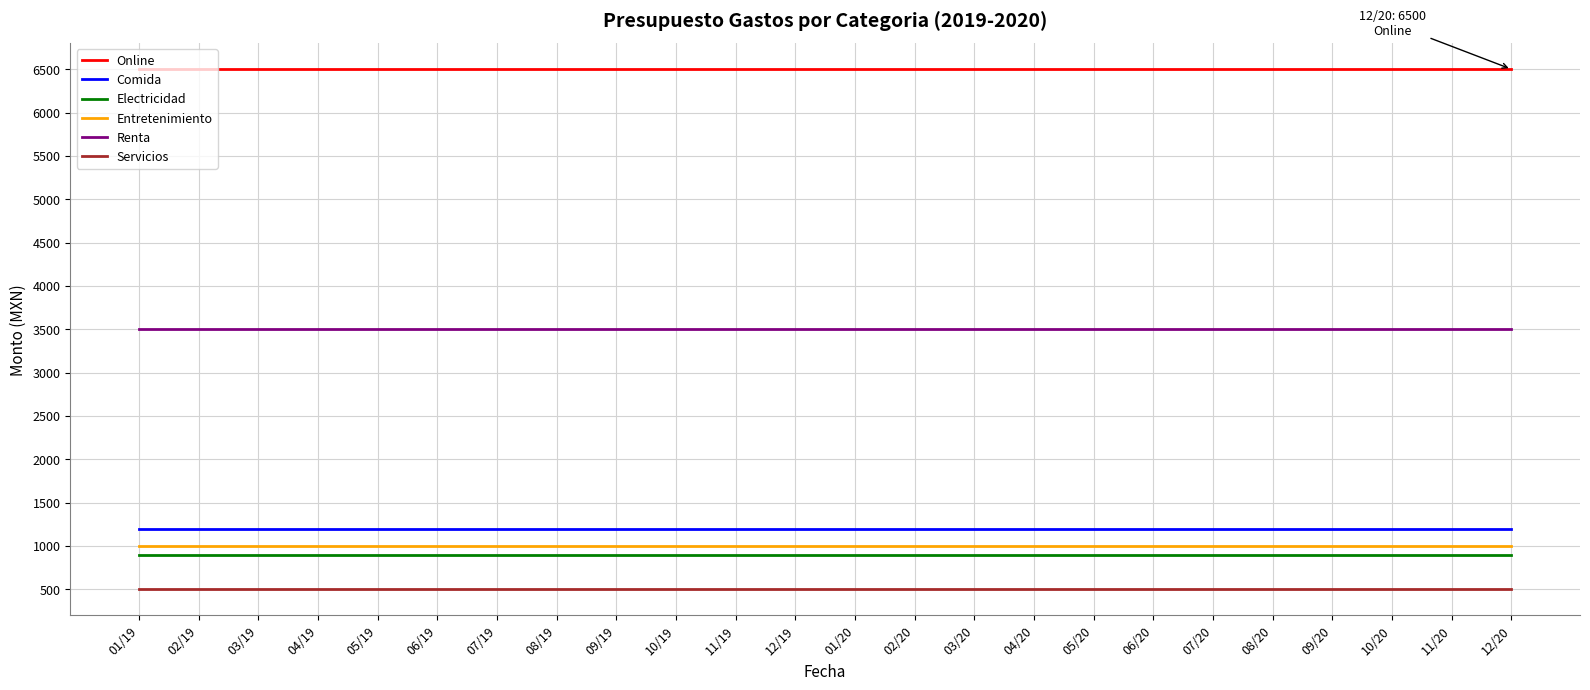

True or false: Renta and Electricidad intersect in this chart.

False